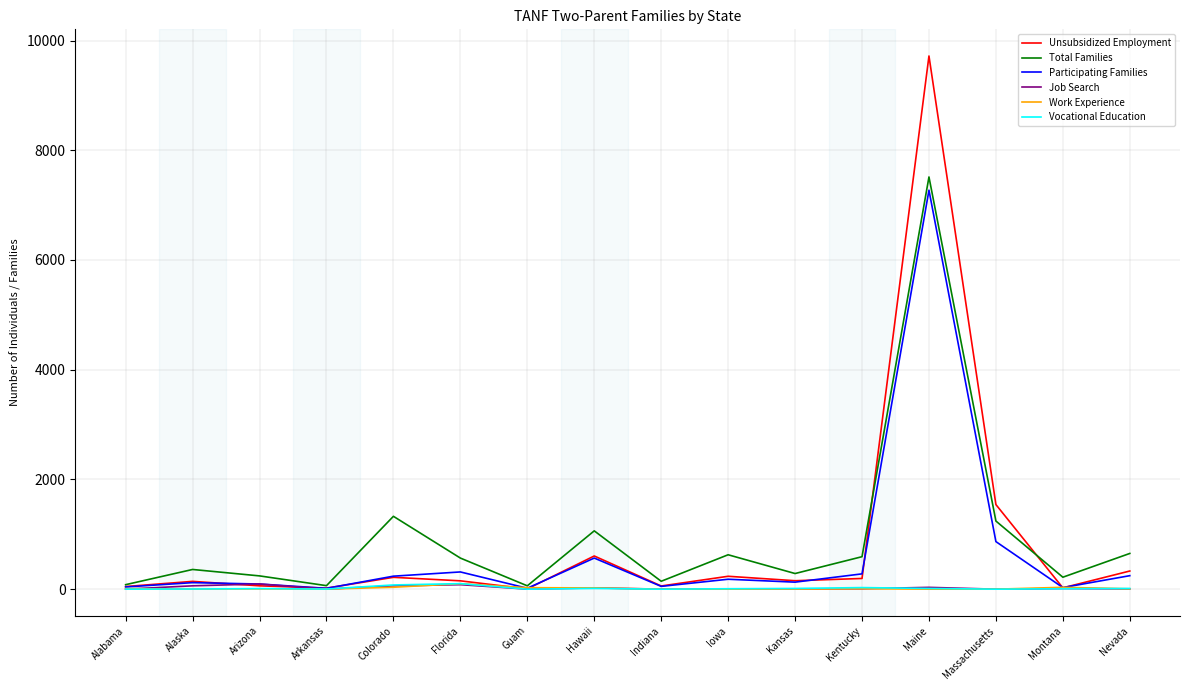

What is the difference between the Total Families values at Arkansas and Kentucky?

528